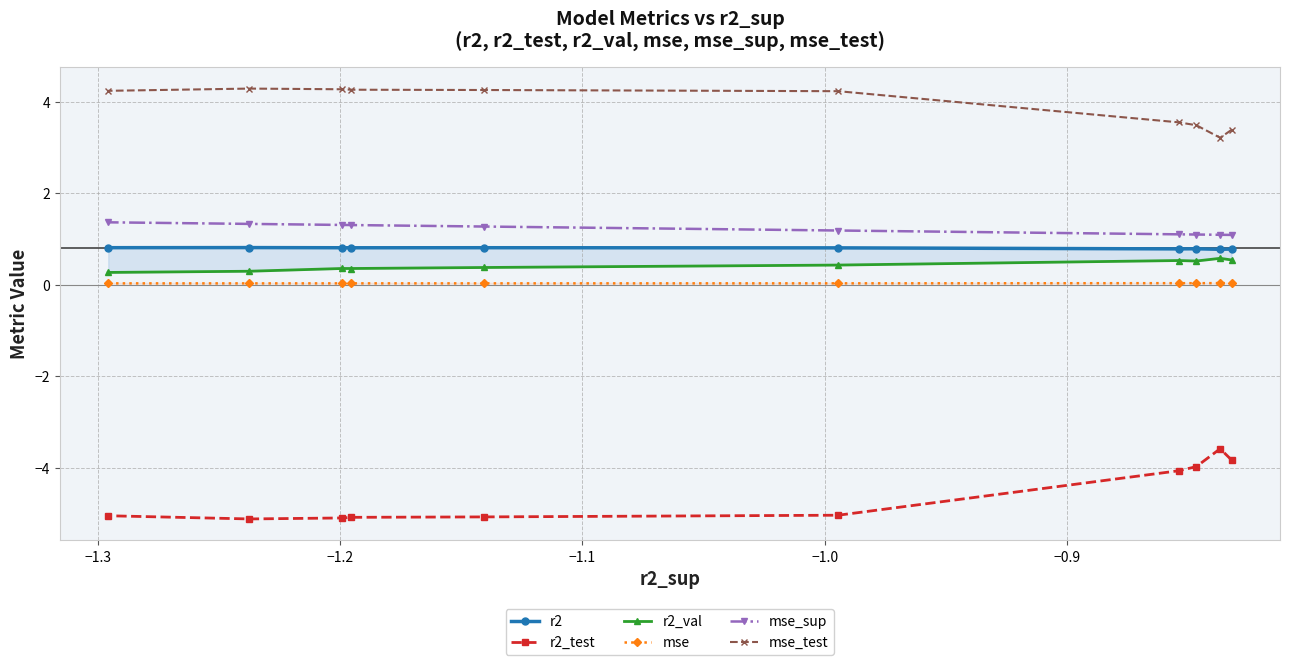

True or false: r2 and r2_val intersect in this chart.

False